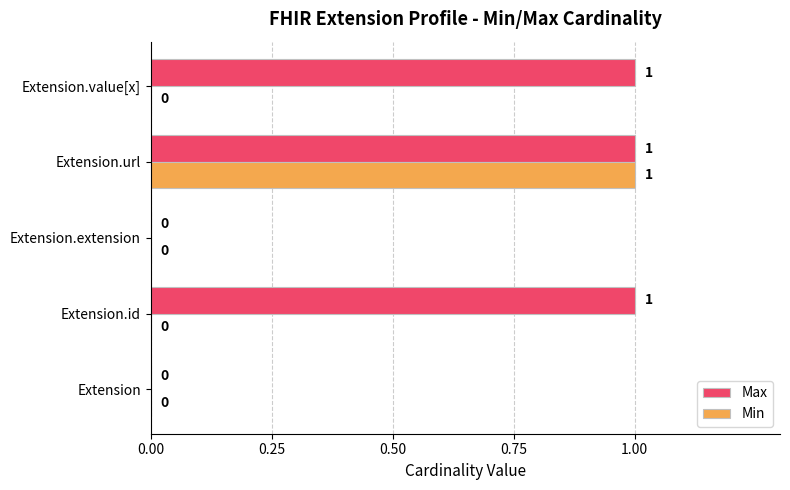

What is the average value of the Max series?

1